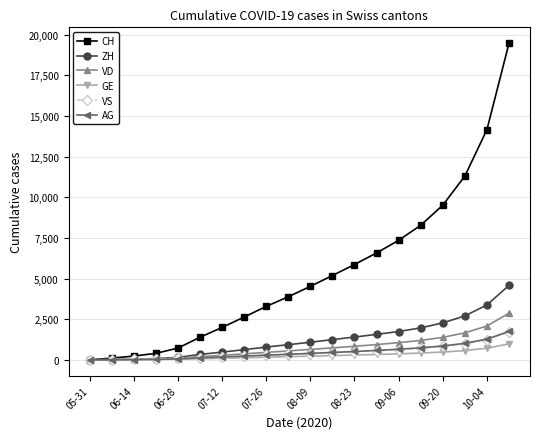

What is the maximum value shown in the chart?

19468